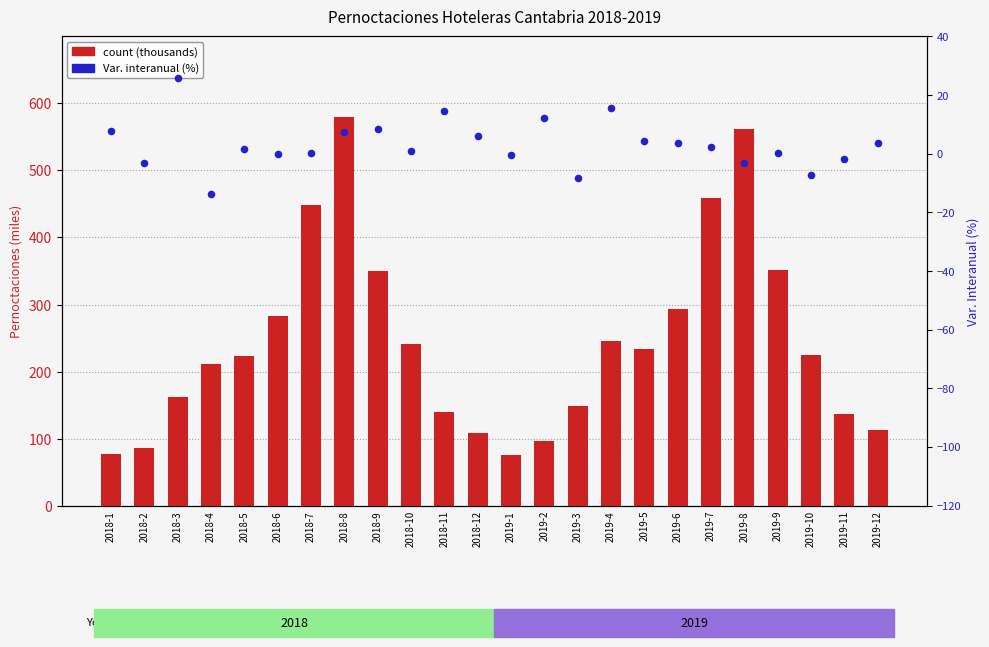

What are all the series names shown in the legend?

count (thousands), Var. interanual (%)